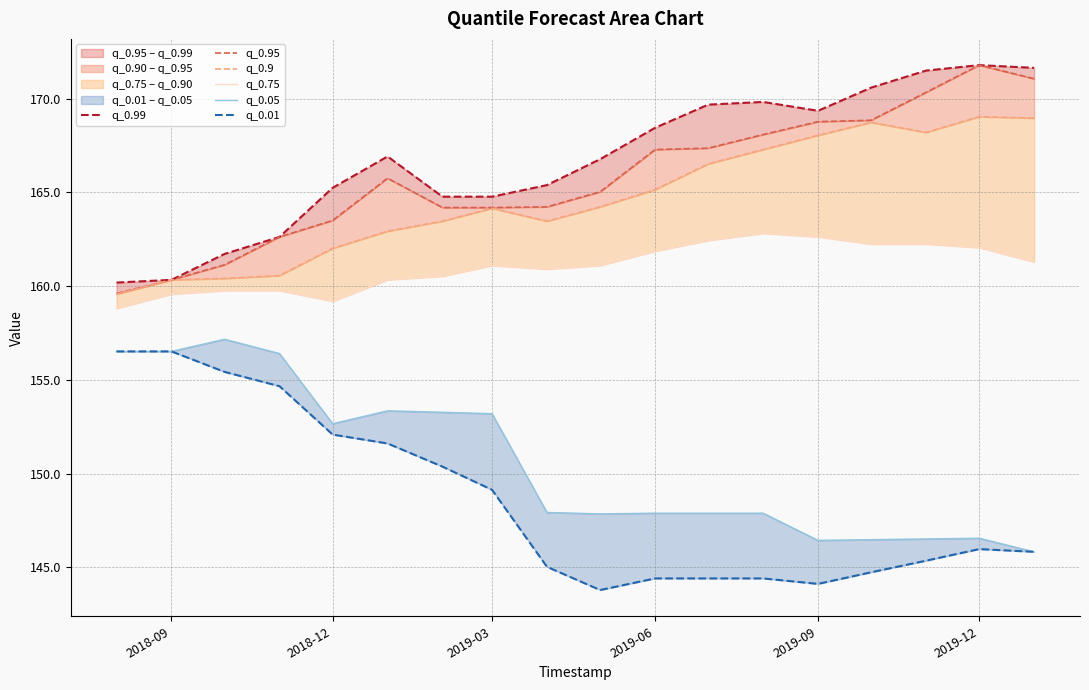

Rank the series by their maximum value, from lowest to highest.

q_0.01, q_0.05, q_0.75, q_0.9, q_0.99, q_0.95